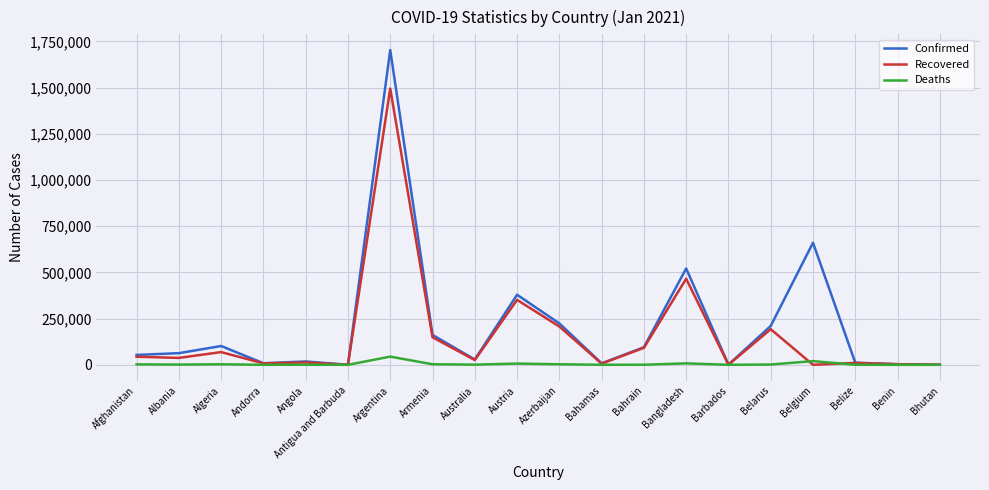

Which label corresponds to the largest value in the chart?

Argentina